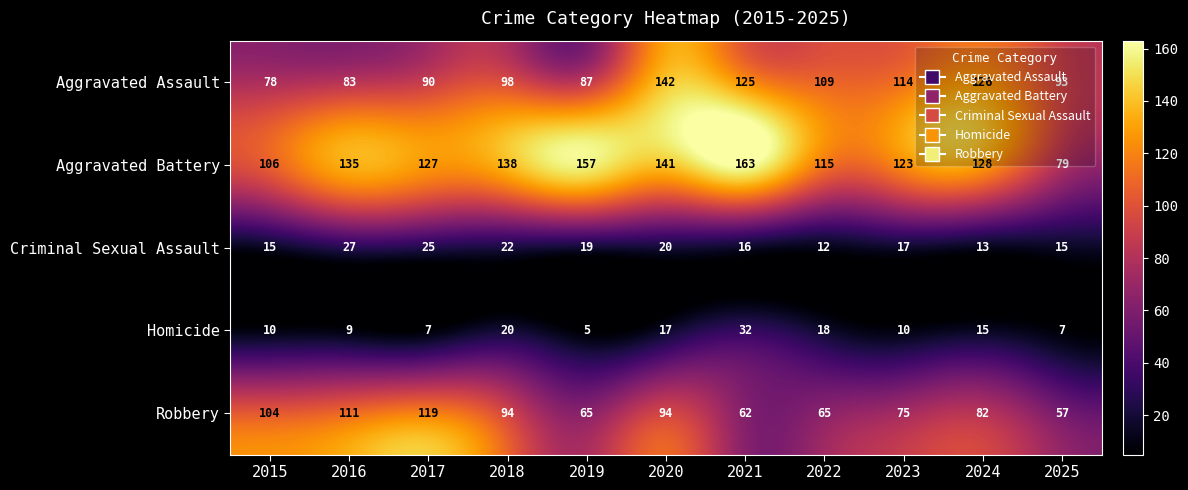

The value of Aggravated Battery at 2024 is 128. True or false?

True